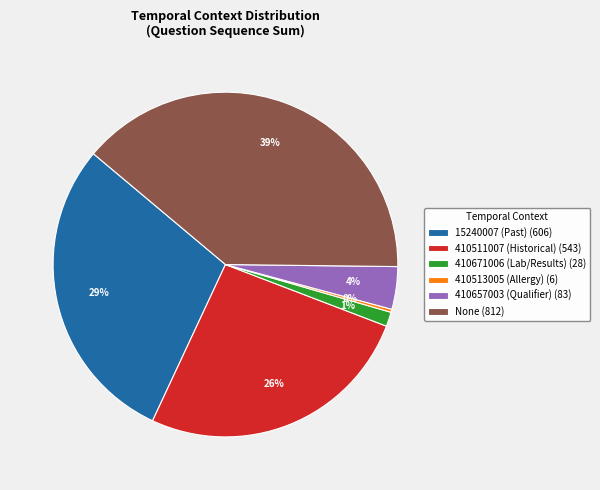

Is there a majority slice in this chart?

No